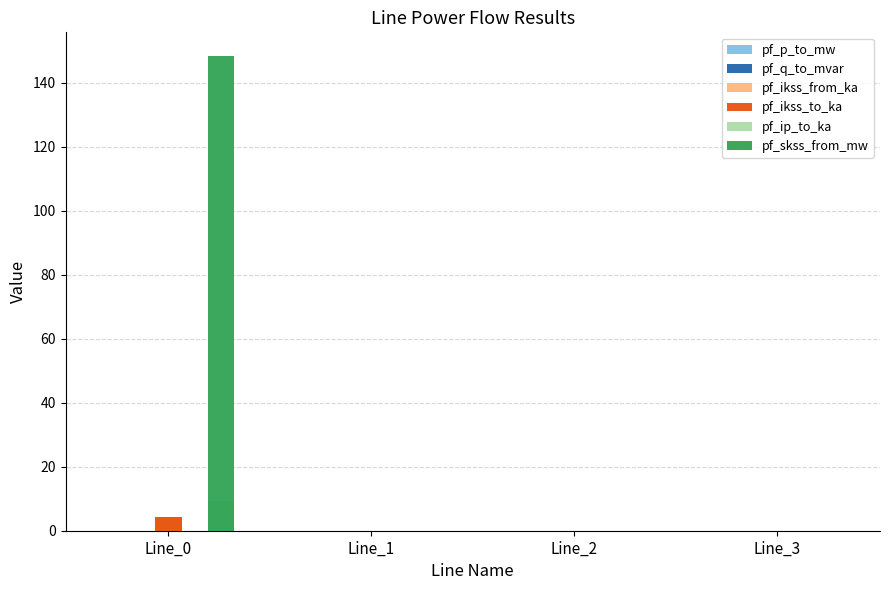

Which series has the widest spread of values?

pf_skss_from_mw